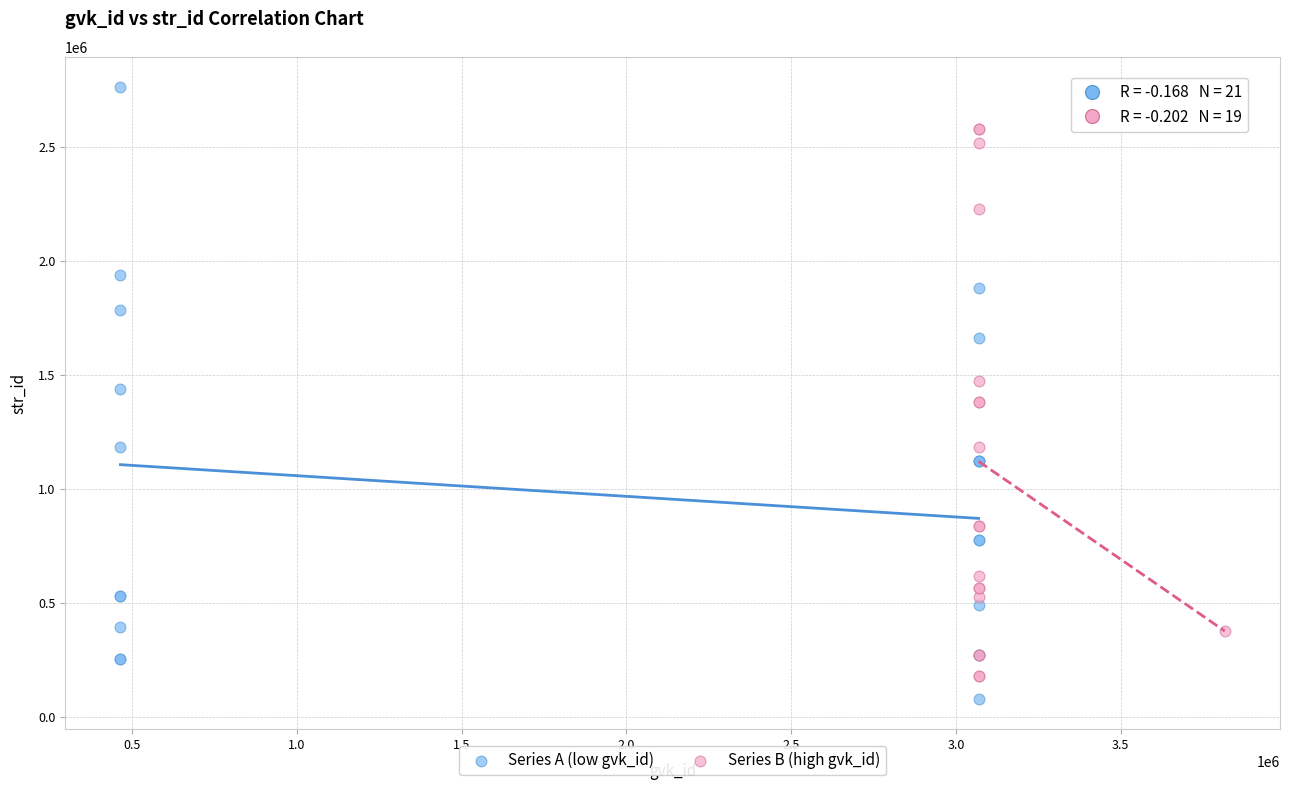

Which series reaches the minimum Y coordinate?

Series A (low gvk_id)